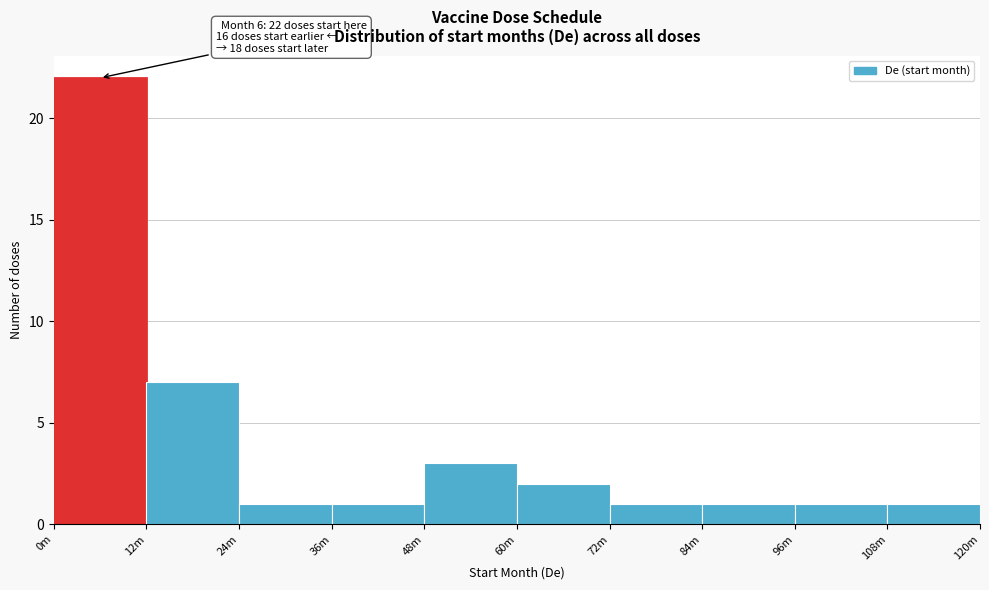

Reading right to left, what are all the values shown in this chart?

108m=1	96m=1	84m=1	72m=1	60m=2	48m=3	36m=1	24m=1	12m=7	0m=22